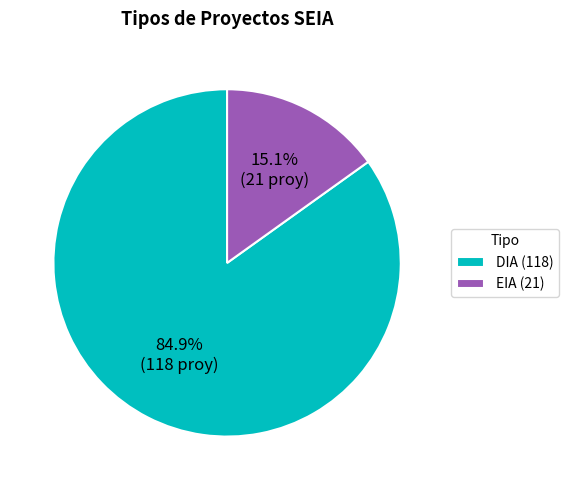

Rank the categories by value from lowest to highest.

EIA, DIA